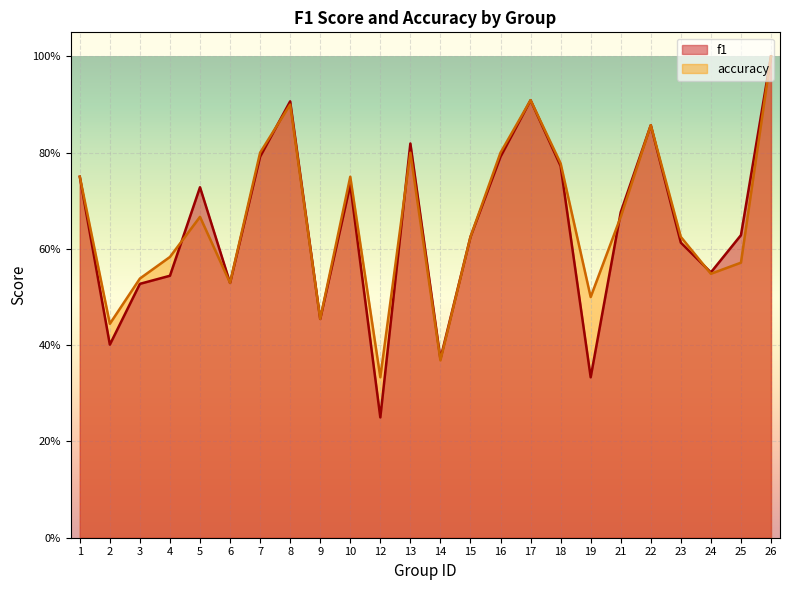

What is the average value of the accuracy series?

0.7